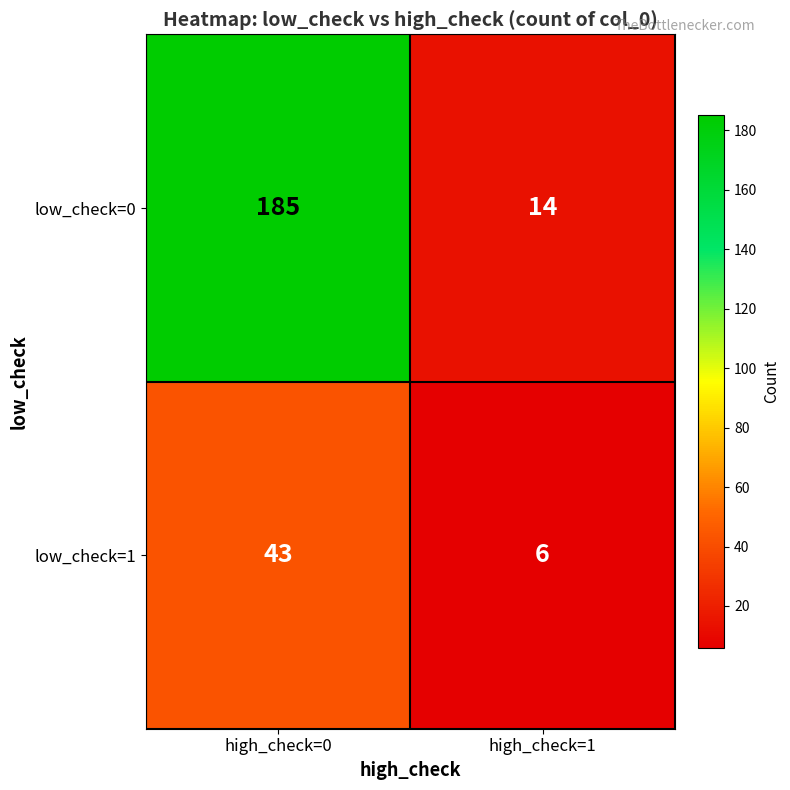

Which series has the widest spread of values?

low_check=0